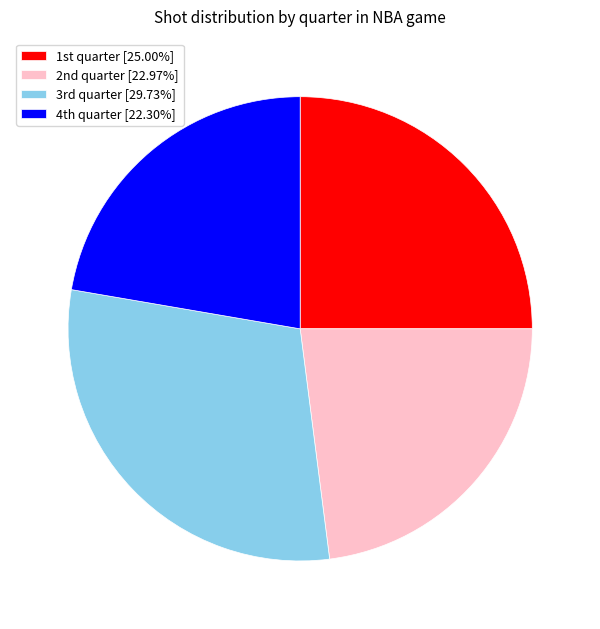

Rank the categories by value from lowest to highest.

4th quarter, 2nd quarter, 1st quarter, 3rd quarter